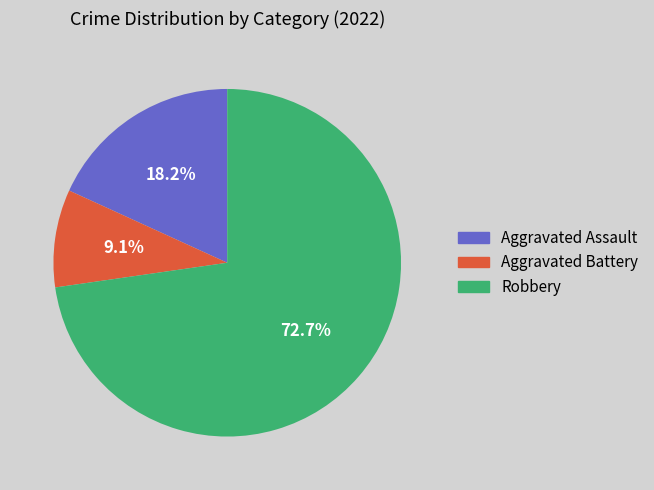

Which has a higher value, Aggravated Assault or Aggravated Battery?

Aggravated Assault